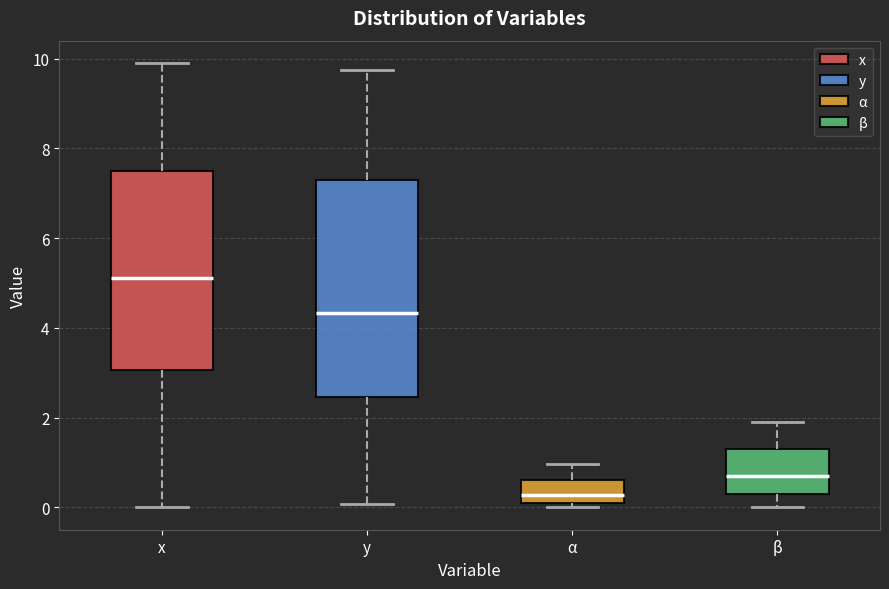

Which box is the tallest, from its lower edge to its upper edge?

y